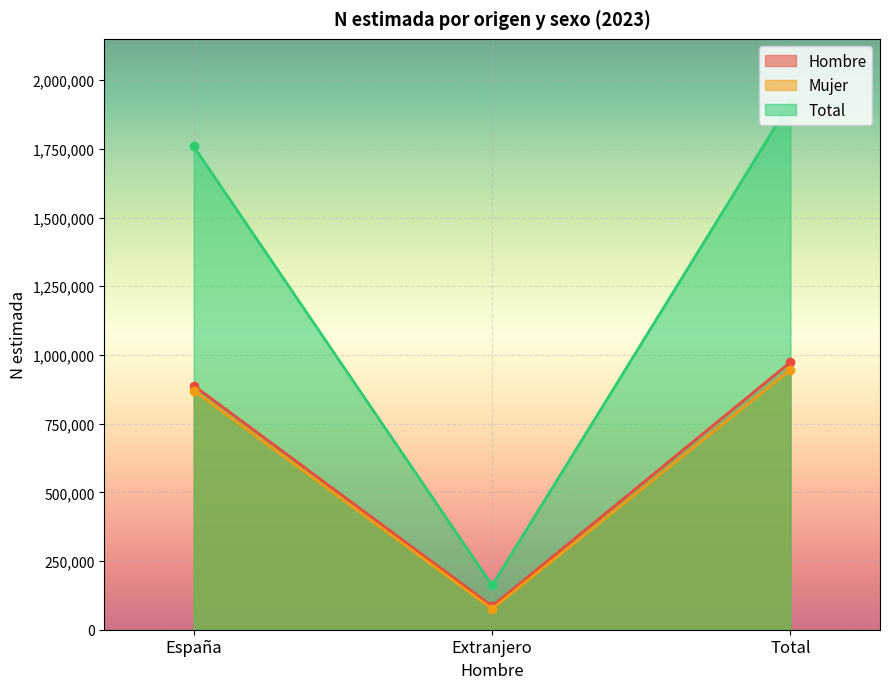

What is the average value of the Total series?

1280141